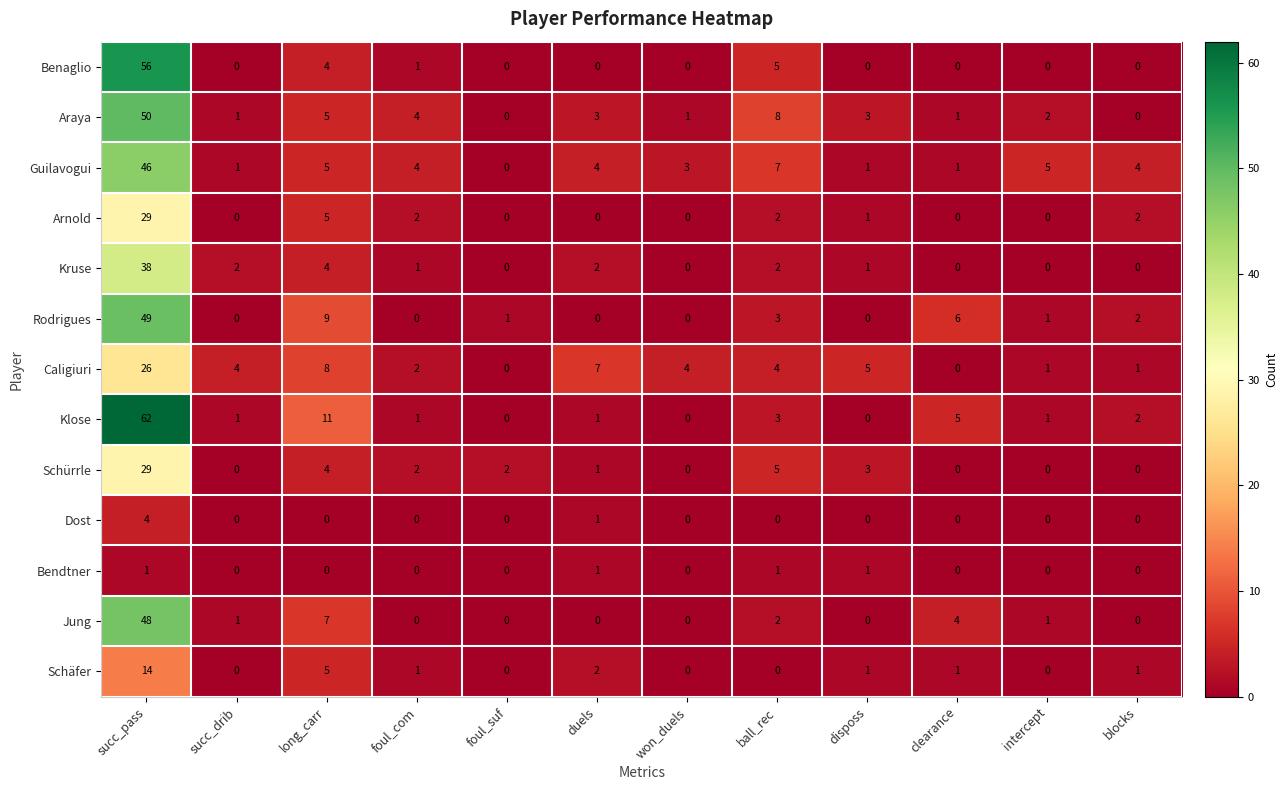

At which label is Rodrigues closest to 24?

long_carr